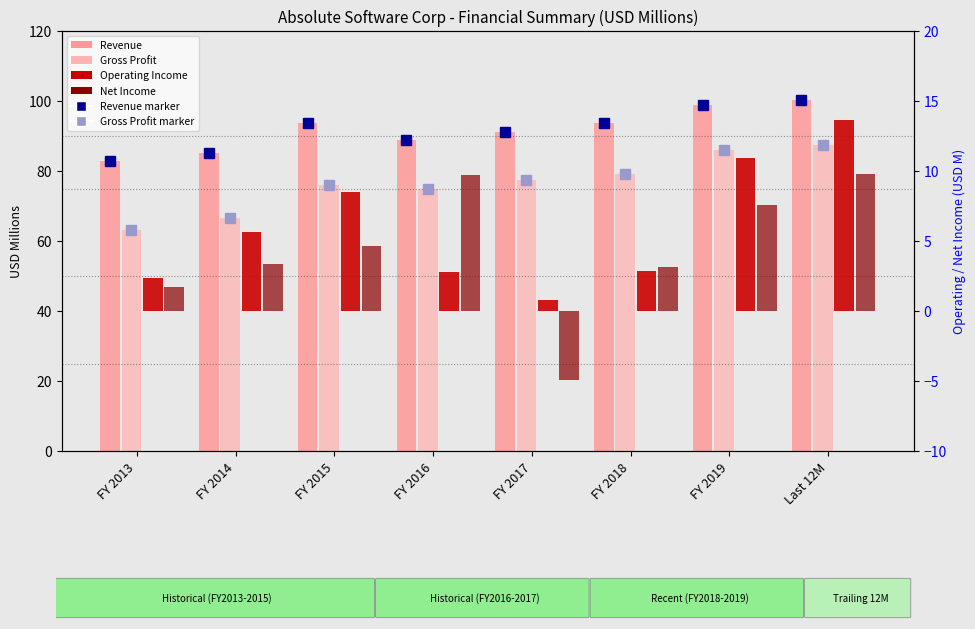

Is it true that Gross Profit equals 75.9 at FY 2015?

True